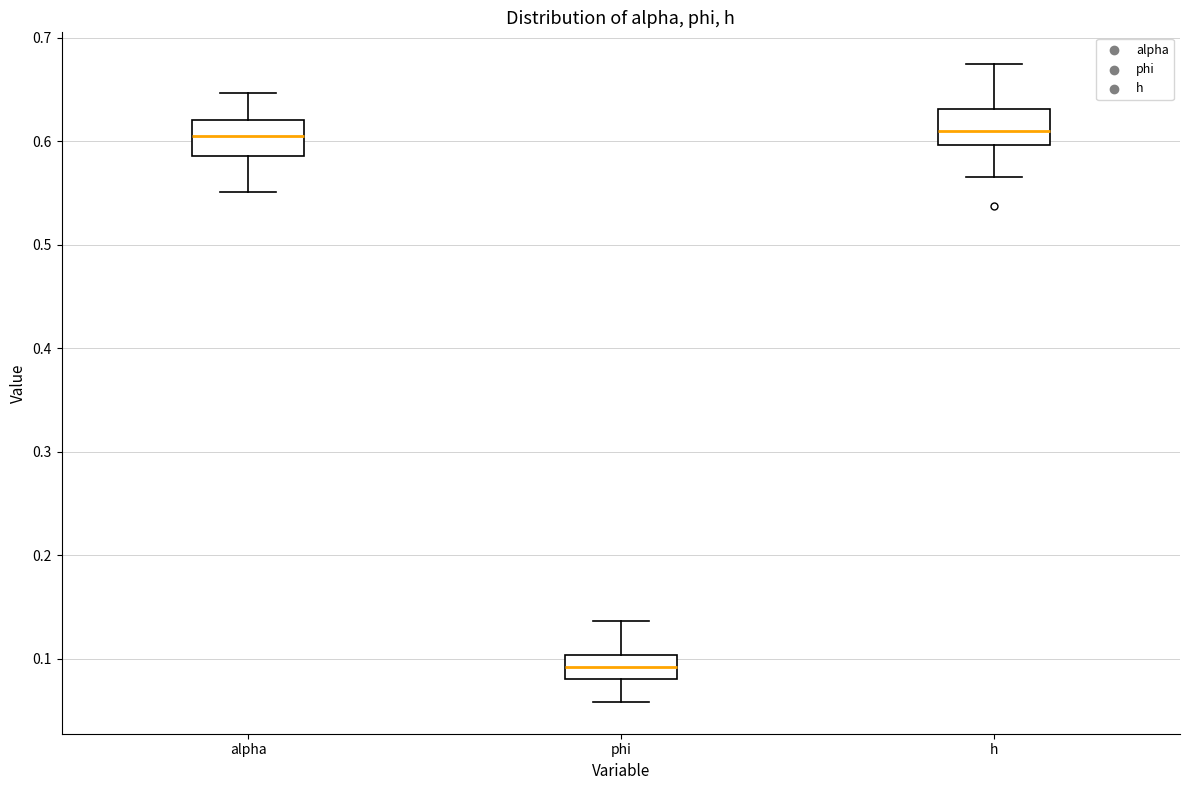

Where is the upper edge of the box for phi on the y-axis? The values are not printed on the chart, so give them approximately, as read against the axis.

0.10